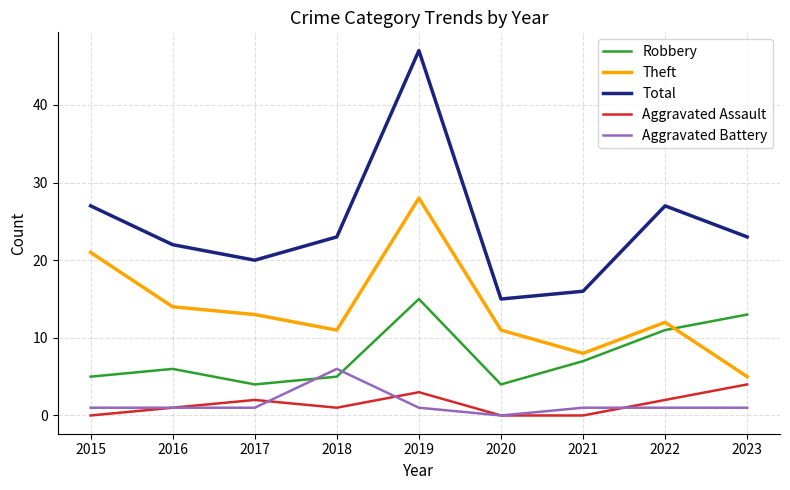

The Robbery series shows 16 at 2022. True or false?

False